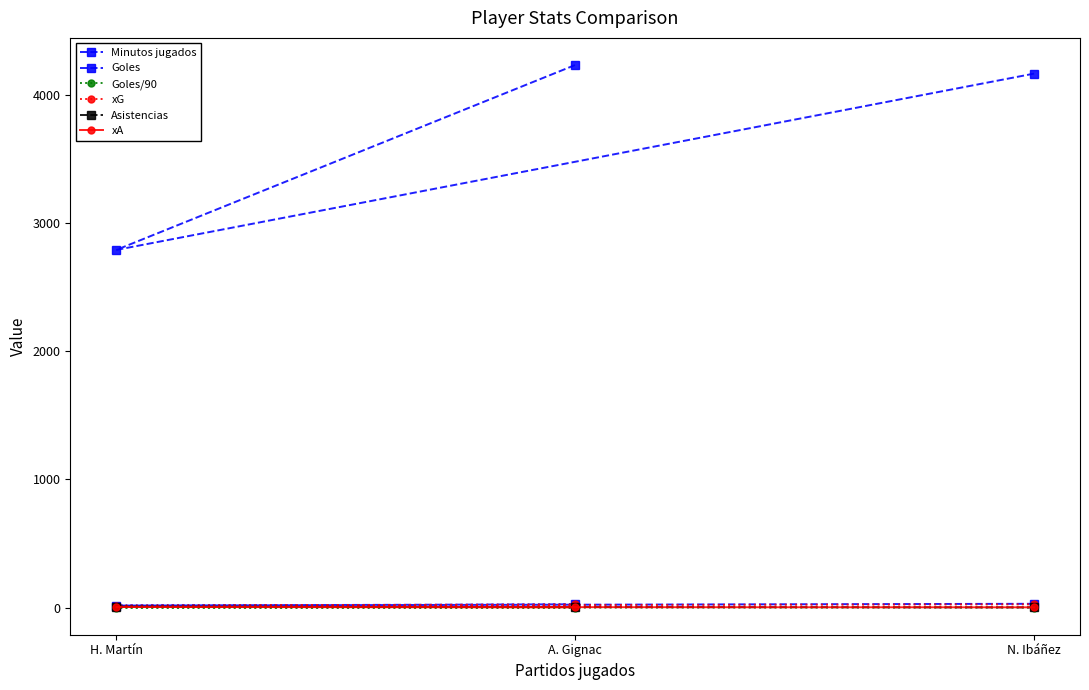

What is the minimum value for Goles/90?

0.4